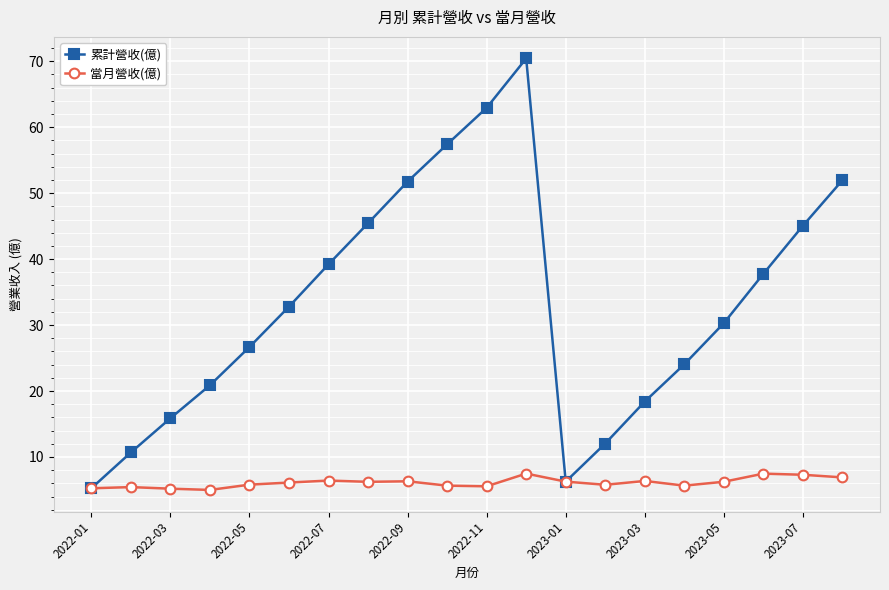

What is the maximum value for 累計營收(億)?

70.4